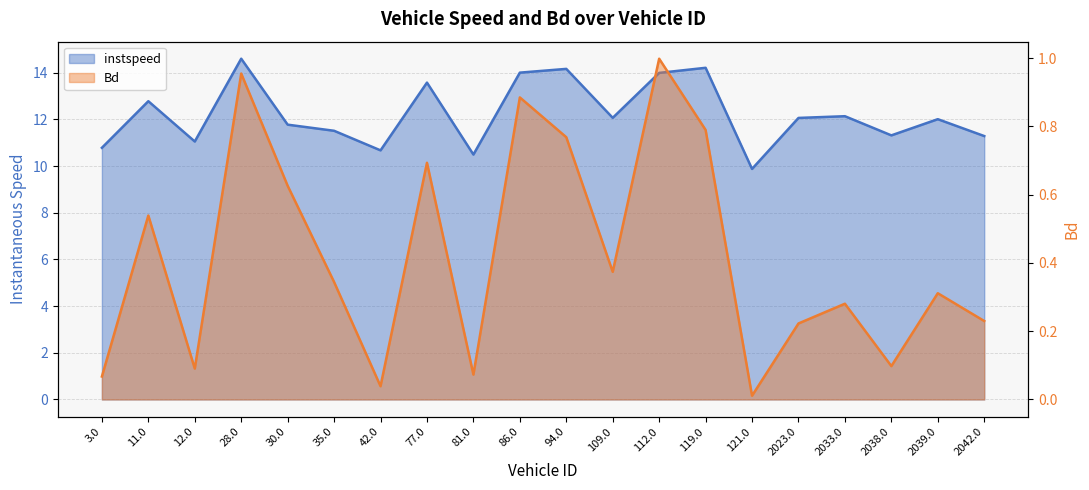

Which has a higher value, 81.0 or 94.0?

94.0